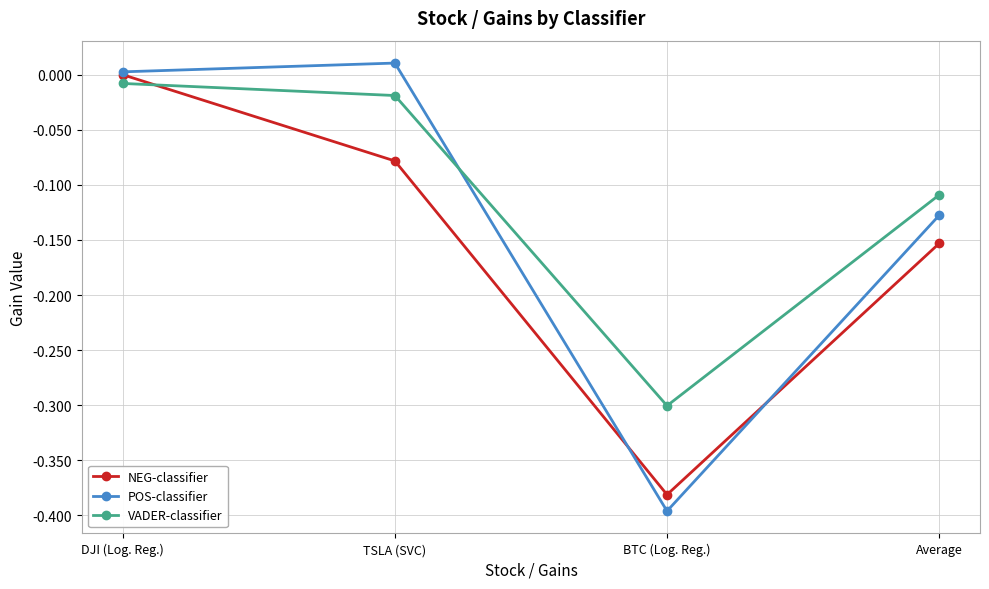

What is the difference between the highest and lowest values at TSLA (SVC)?

0.1